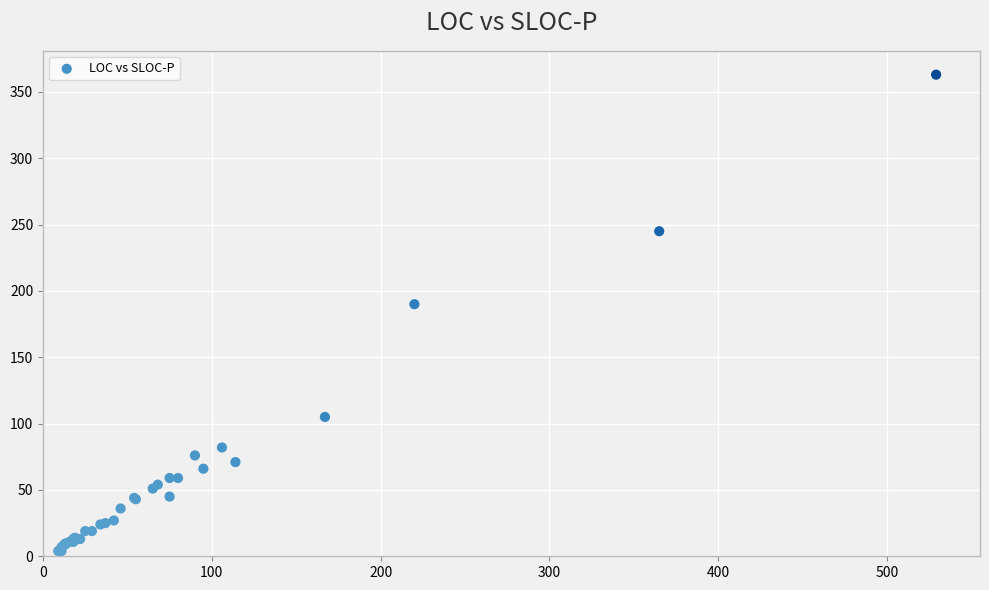

What Y value in the scatter plot is closest to 183?

190